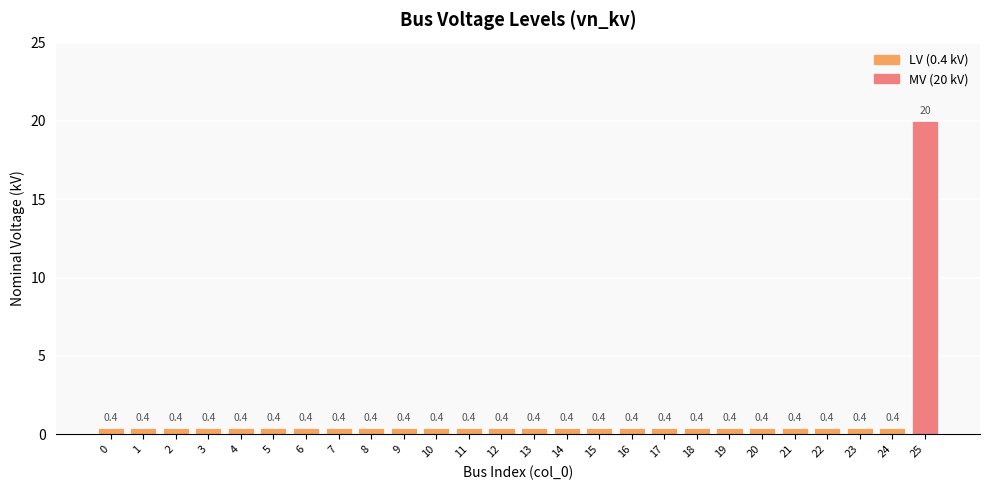

Which label corresponds to the largest value in the chart?

25